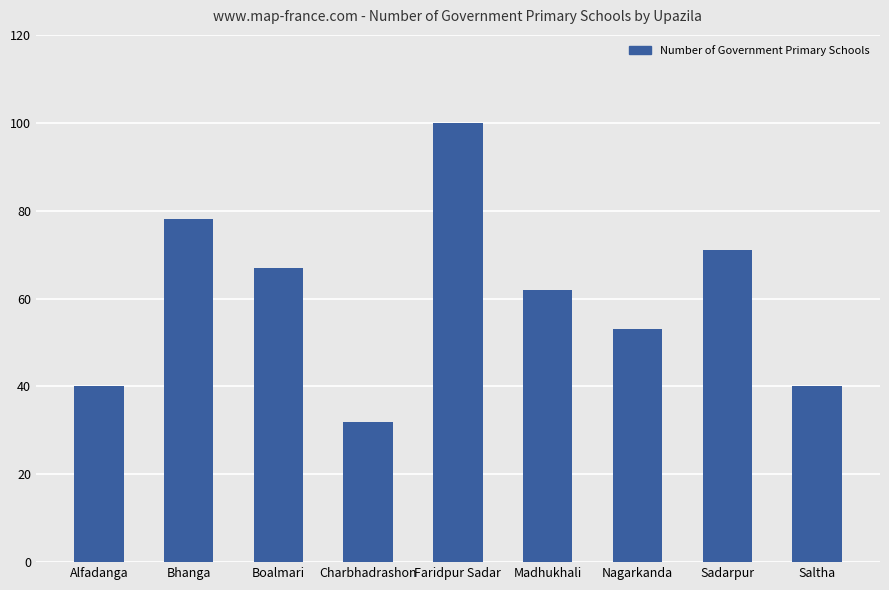

What is the label of the 9th bar from the right?

Alfadanga